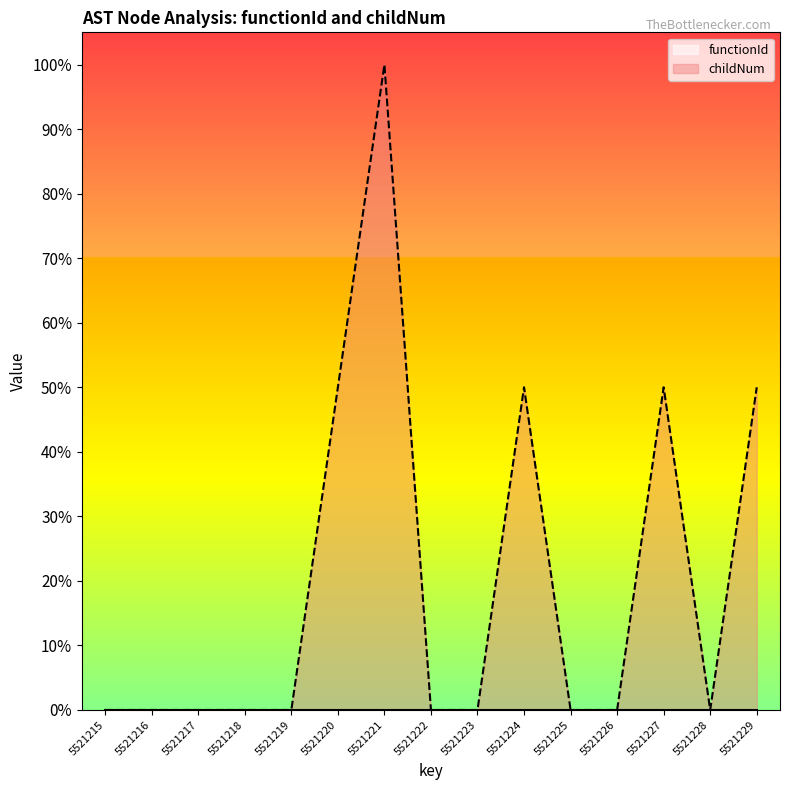

How many data points does each series have?

15